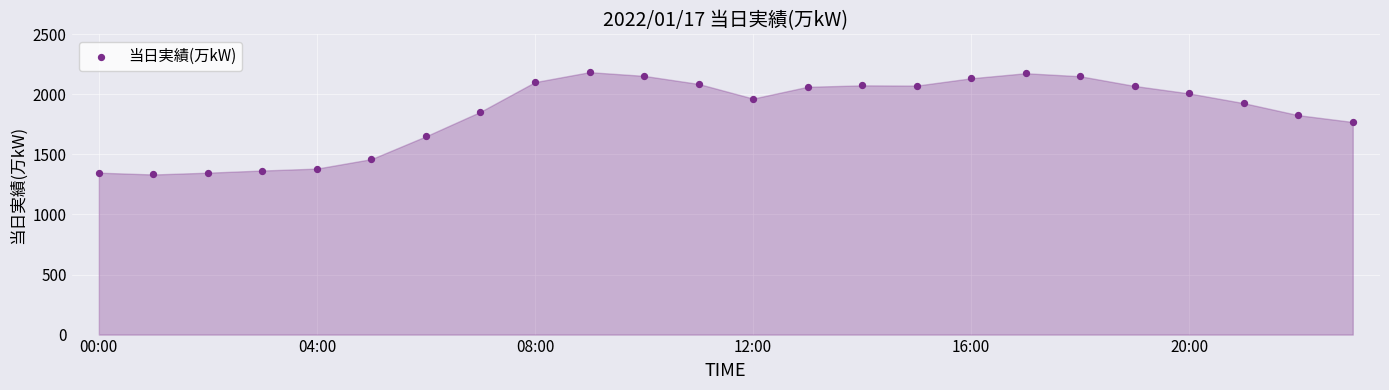

What is the range of Y values (max minus min)?

852